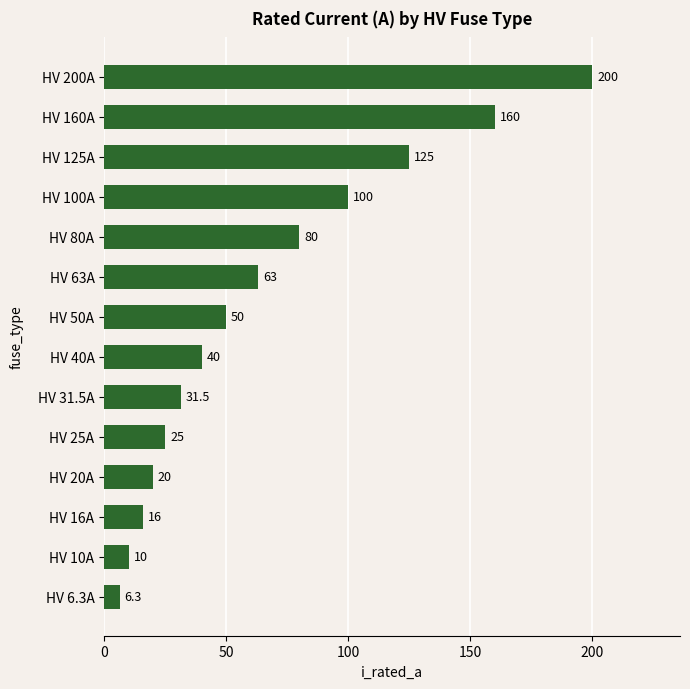

Rank the categories by value from highest to lowest.

HV 200A, HV 160A, HV 125A, HV 100A, HV 80A, HV 63A, HV 50A, HV 40A, HV 31.5A, HV 25A, HV 20A, HV 16A, HV 10A, HV 6.3A